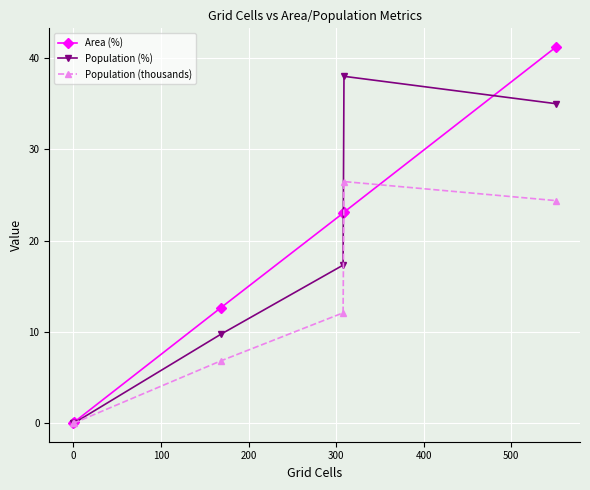

Rank the series by their maximum value, from highest to lowest.

Area (%), Population (%), Population (thousands)